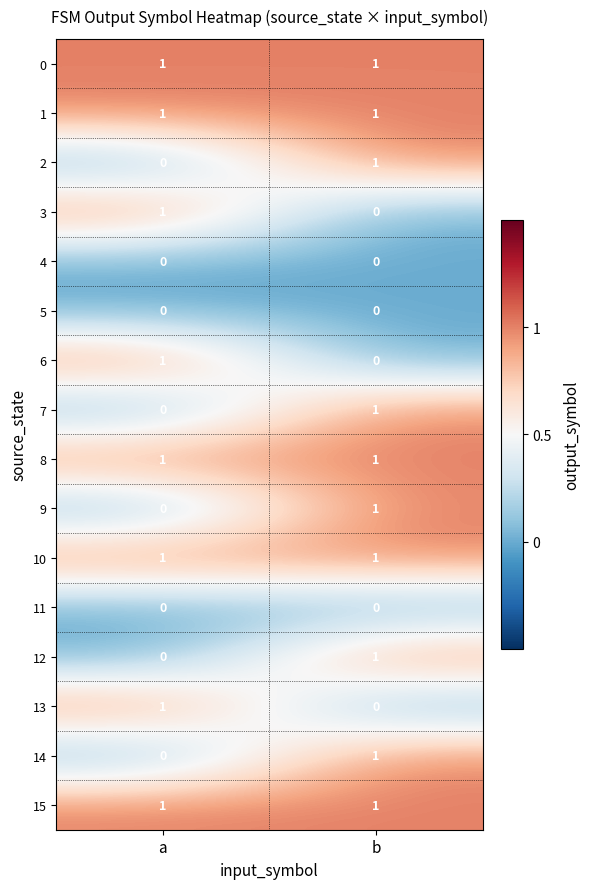

Is it true that 9 equals 2 at b?

False